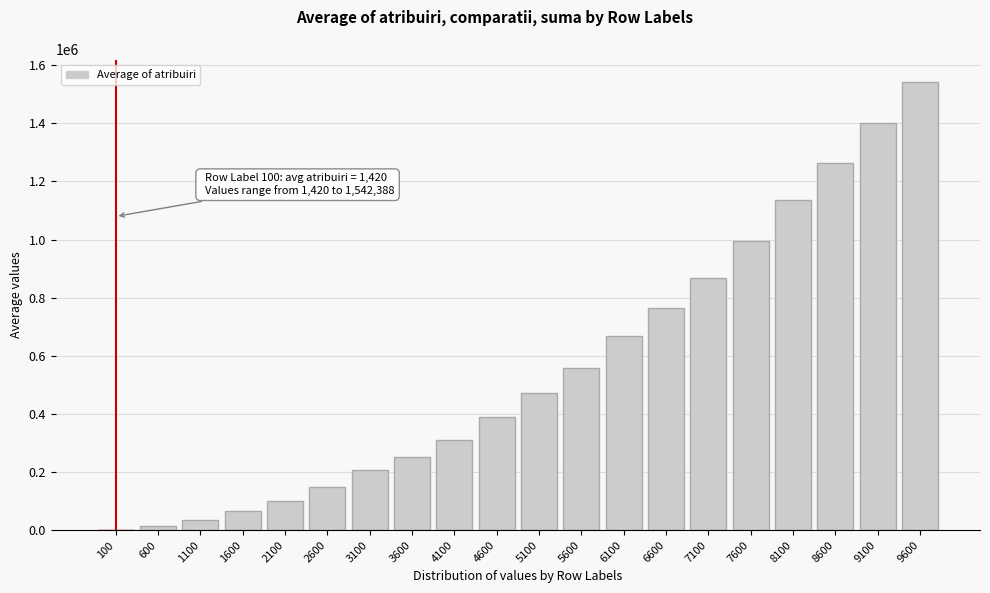

Reading right to left, extract all data points from this chart.

9600=1542388	9100=1400585	8600=1262640	8100=1137622	7600=995588	7100=867735	6600=763768	6100=668693	5600=558513	5100=471277	4600=387959	4100=310770	3600=252238	3100=206663	2600=147621	2100=100300	1600=65369	1100=35218	600=15338	100=1420